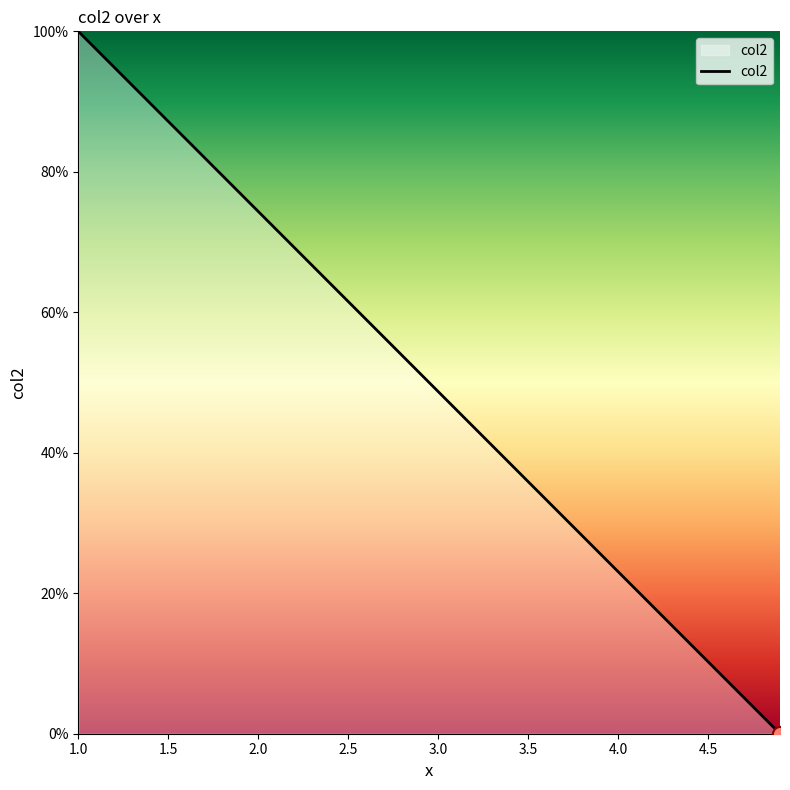

What is the difference between the maximum and minimum values?

100.0